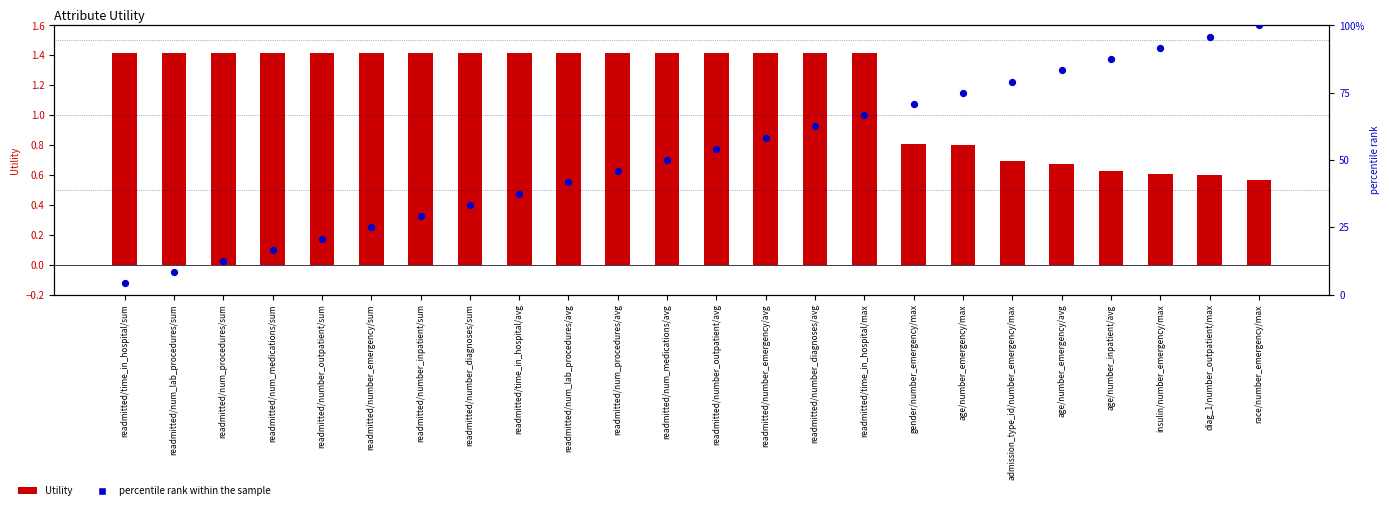

Which series has the largest total across all categories?

percentile rank within the sample